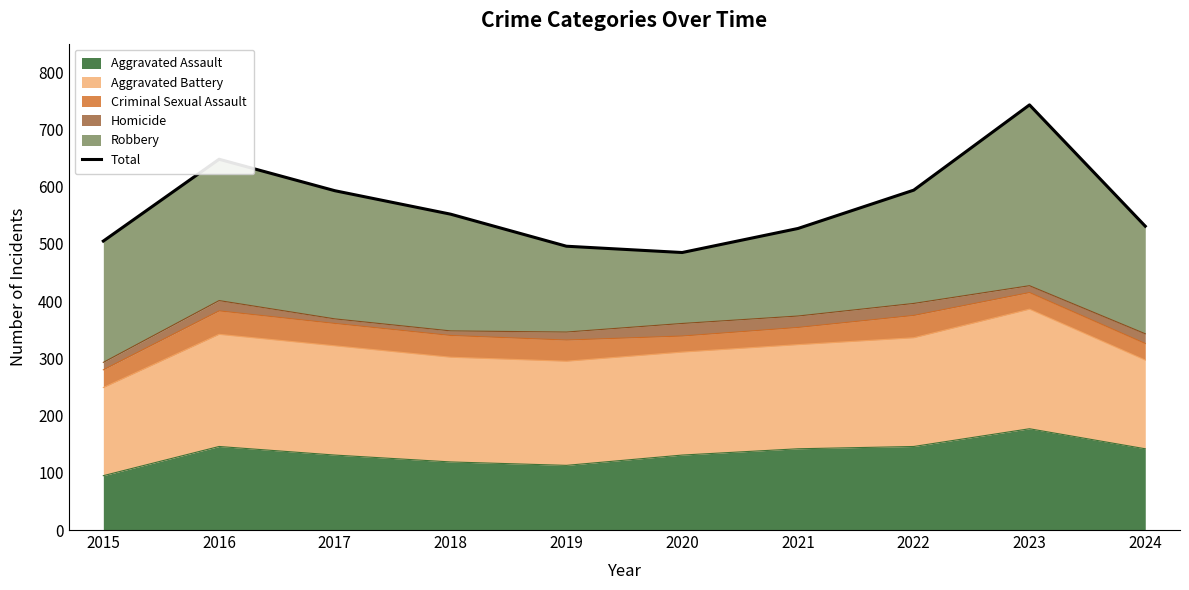

What is the average value?

567